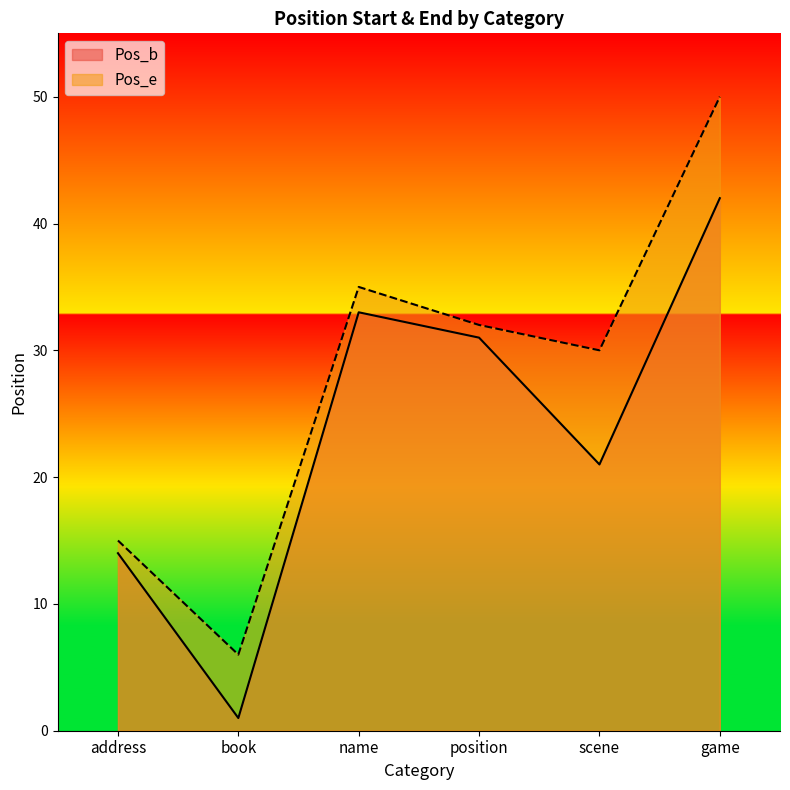

How many values in the Pos_b series exceed 31?

2